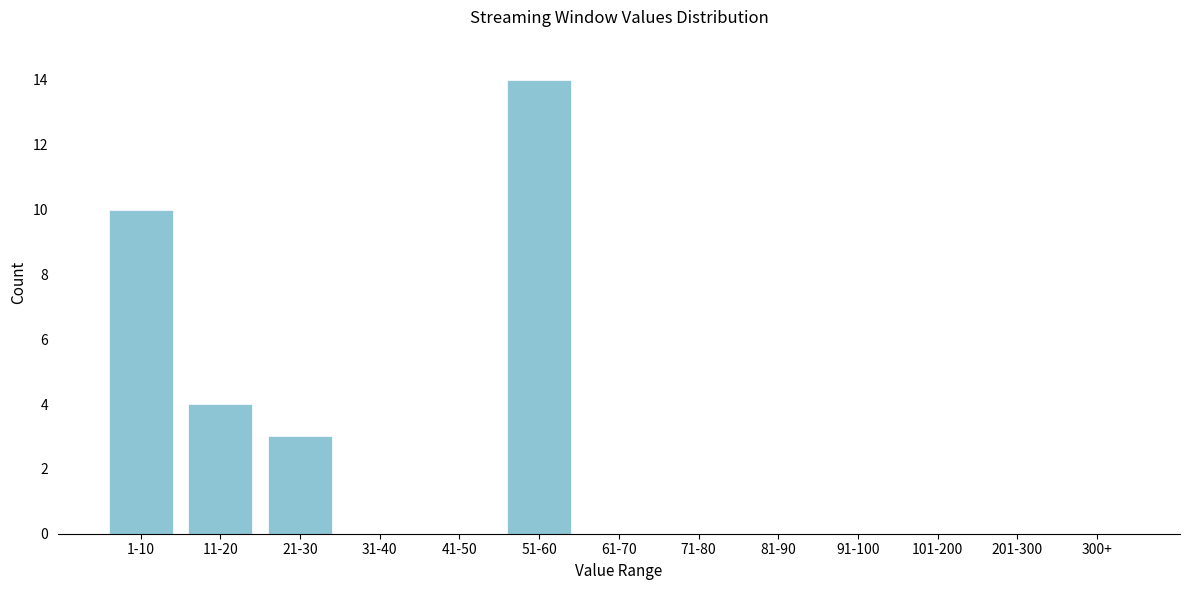

Reading right to left, list all the values displayed in this chart.

300+=0	201-300=0	101-200=0	91-100=0	81-90=0	71-80=0	61-70=0	51-60=14	41-50=0	31-40=0	21-30=3	11-20=4	1-10=10